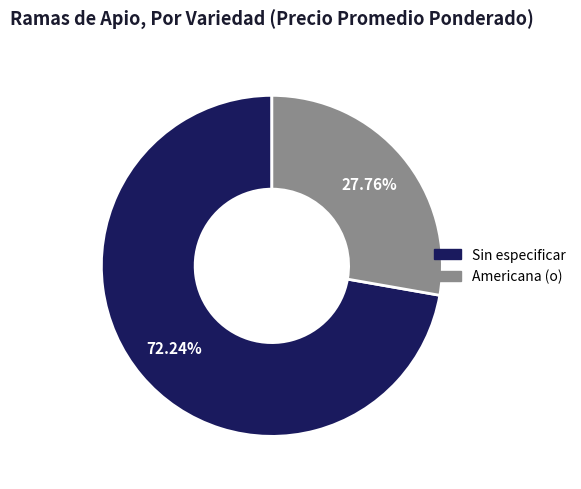

Does any single category account for the majority?

Yes